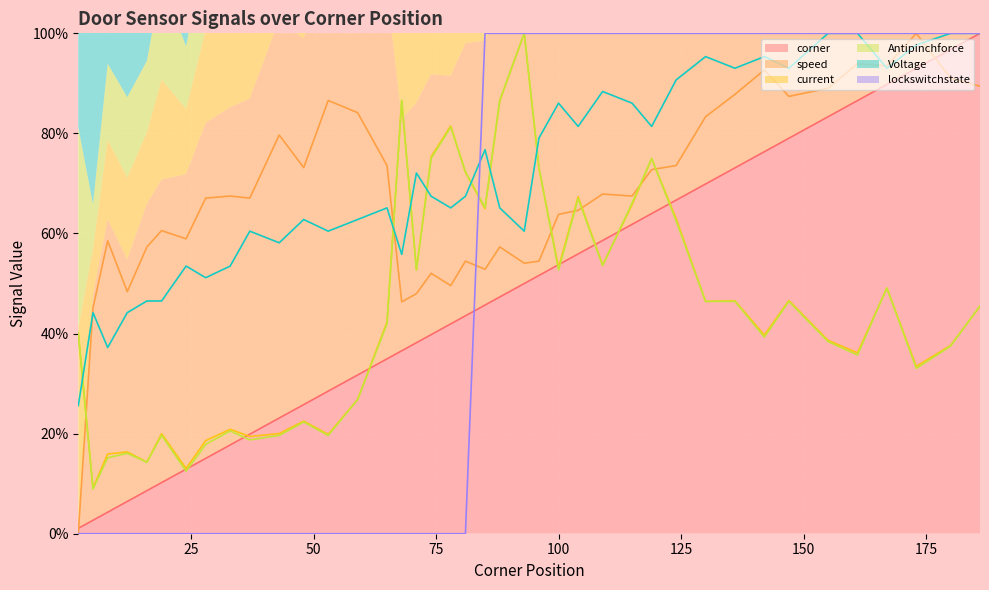

Which series has the largest total across all categories?

Voltage